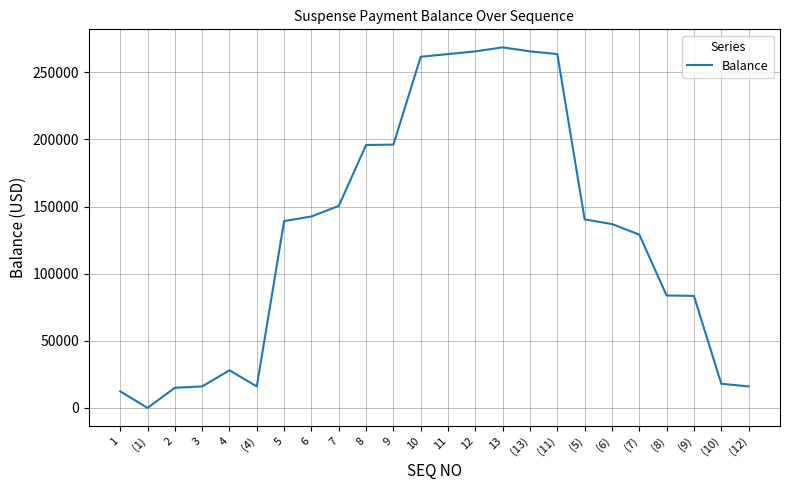

How many lines are shown in the chart?

1